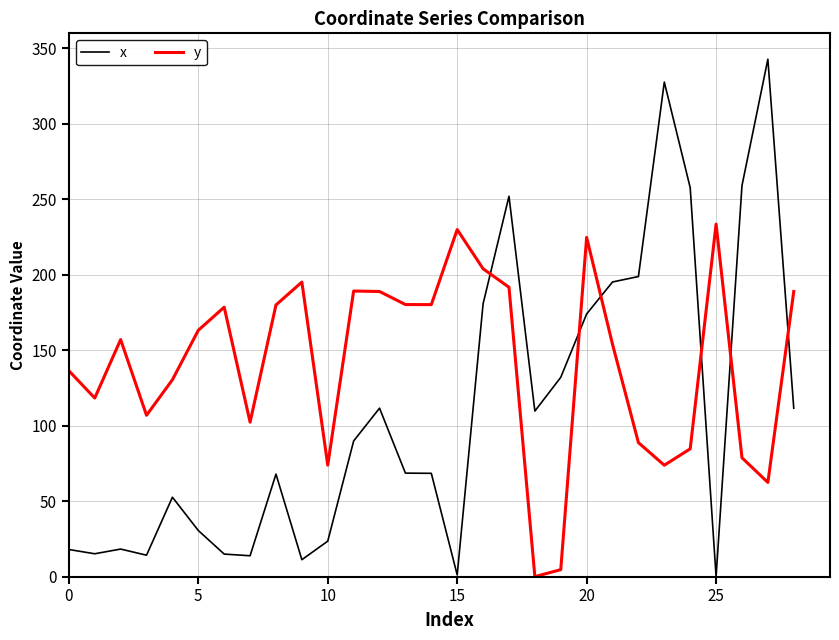

Which series ends up on top after the final intersection of y and x?

y